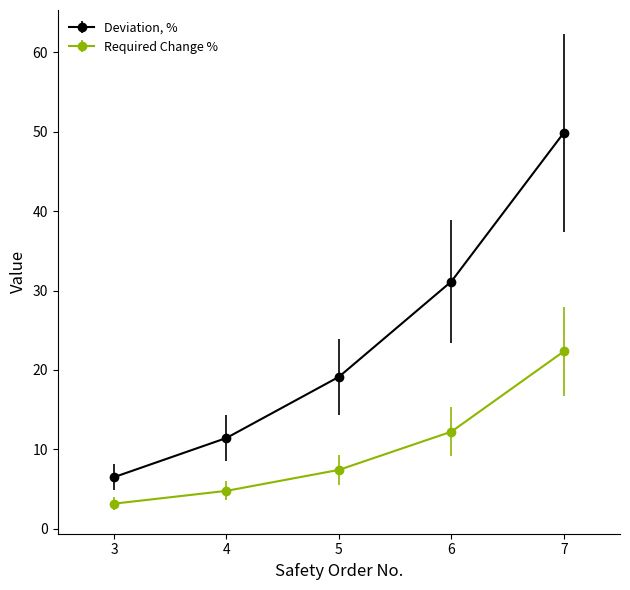

What is the value of the Required Change % point at the 2nd from the left?

4.8